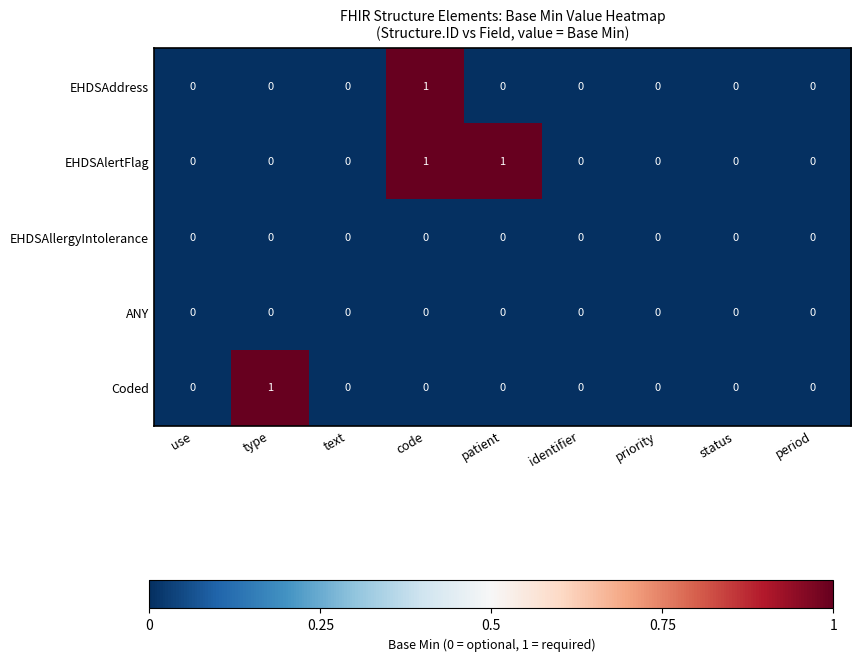

True or false: Coded has a value of 0 at identifier.

True